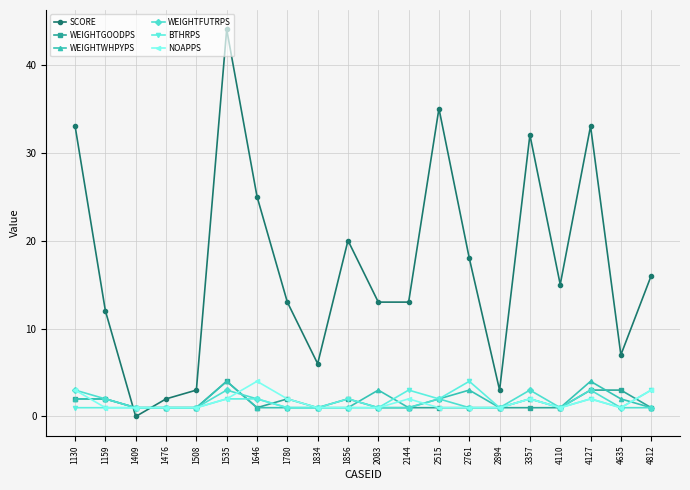

True or false: WEIGHTGOODPS and SCORE intersect in this chart.

True